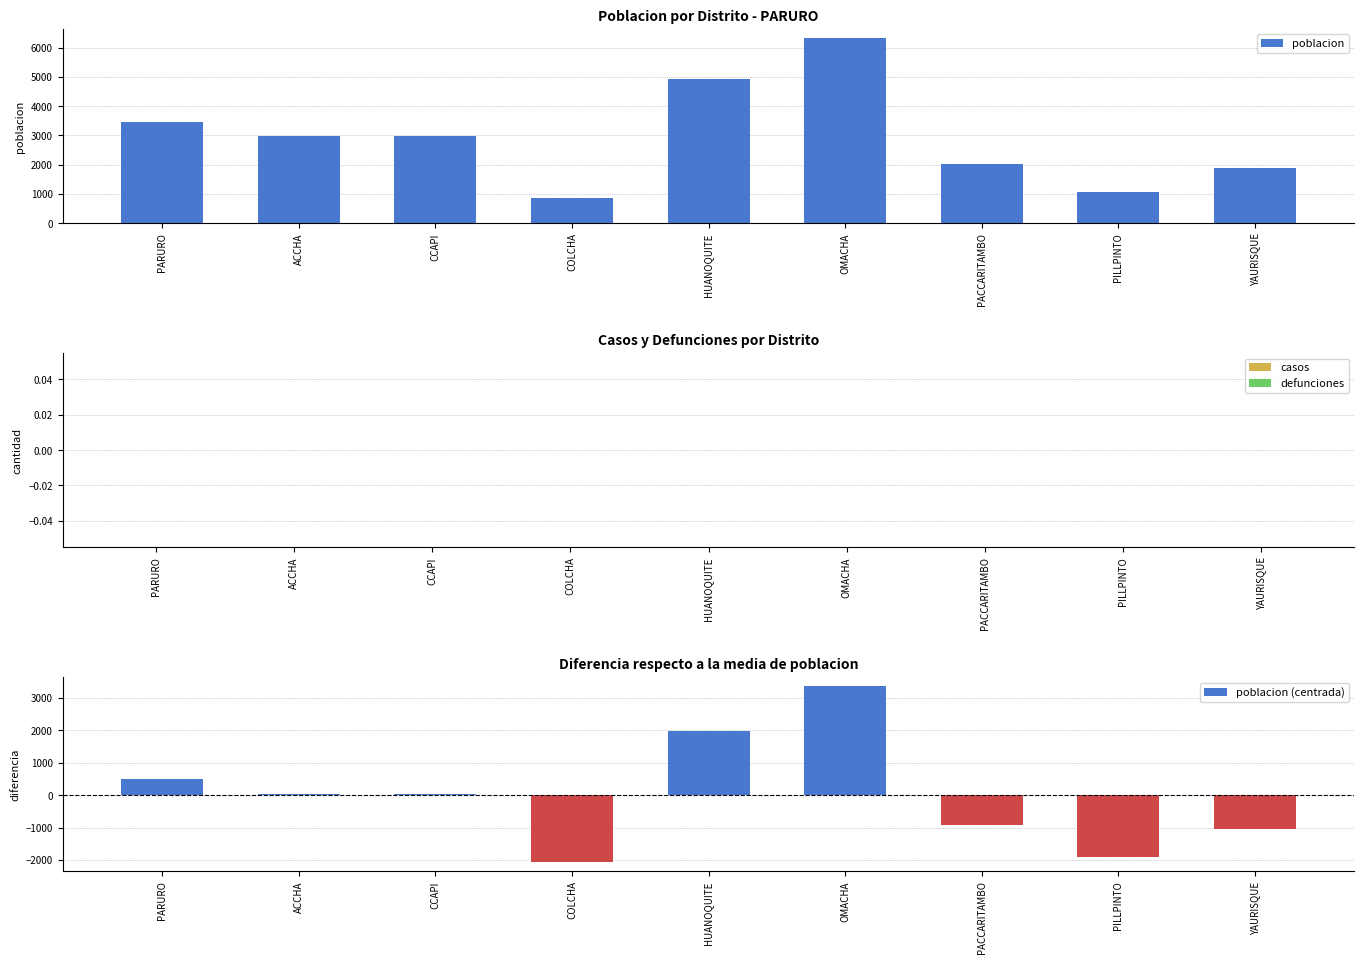

What is the spread (max minus min) of values at PARURO?

3456.0